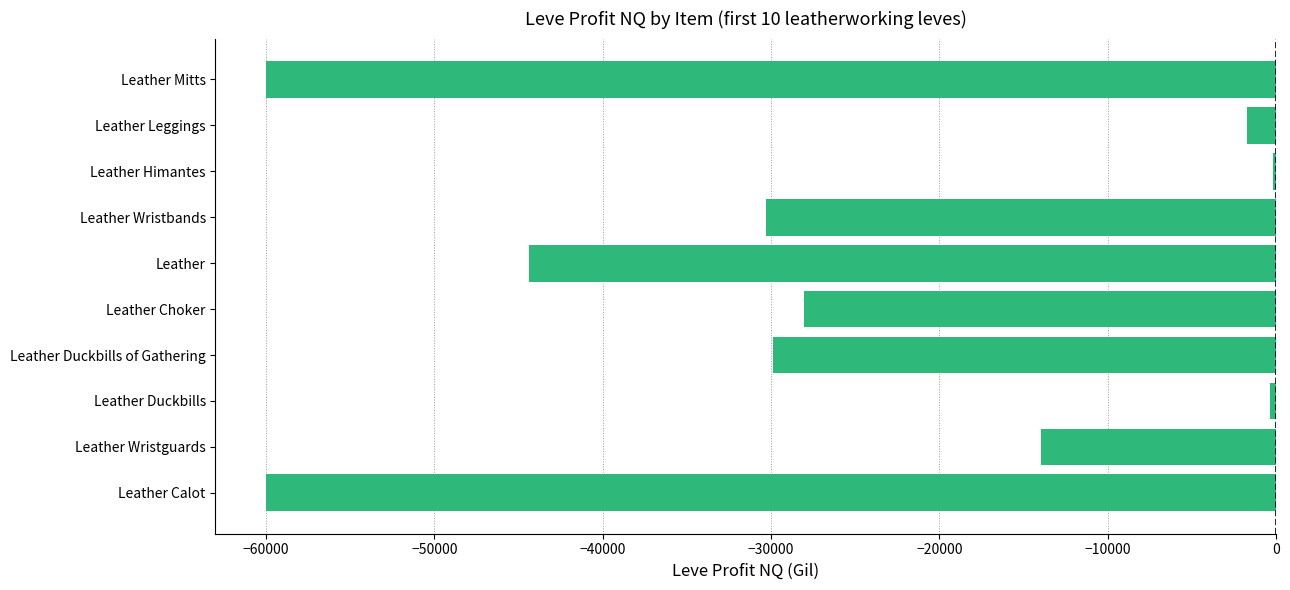

Which has a higher value, Leather Duckbills of Gathering or Leather Calot?

Leather Duckbills of Gathering